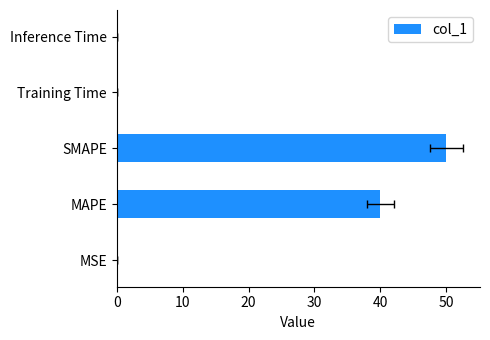

True or false: the data shows 57.7 at MAPE.

False